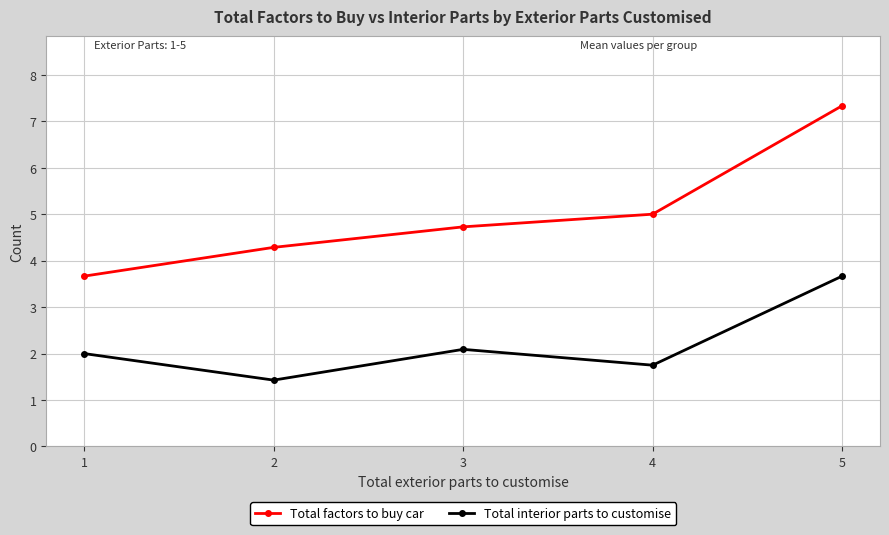

The value of Total interior parts to customise at 2 is 1.4. True or false?

True